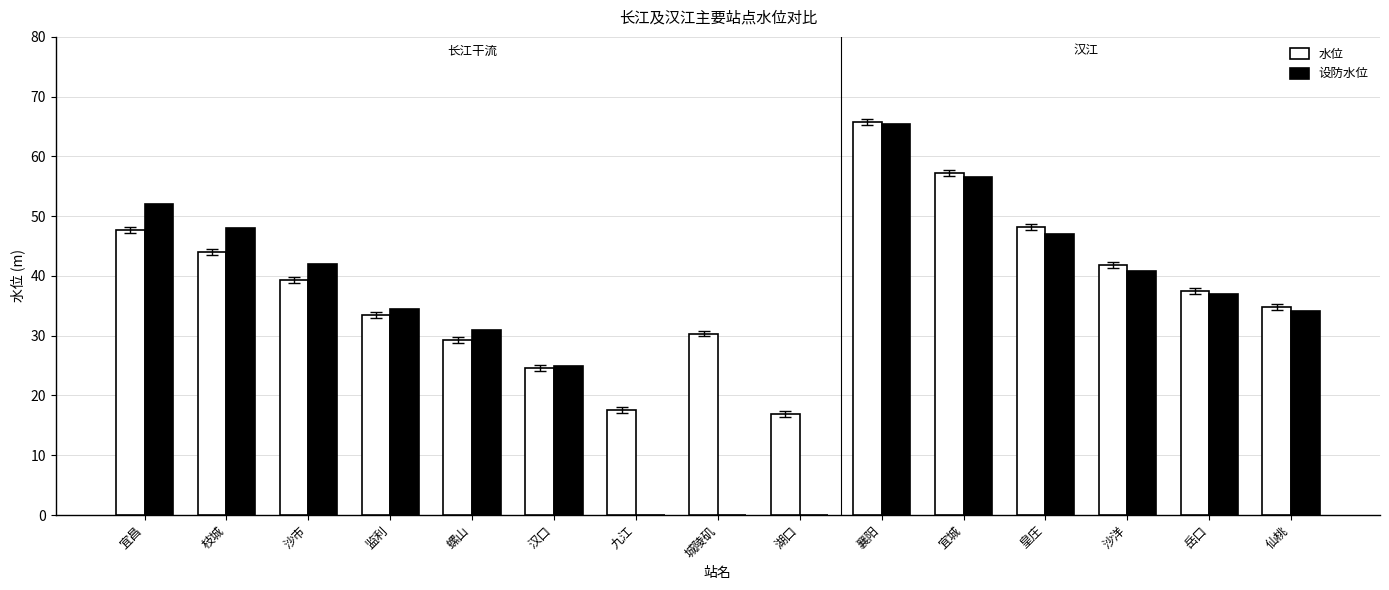

At which category does the chart reach its peak across all series?

襄阳